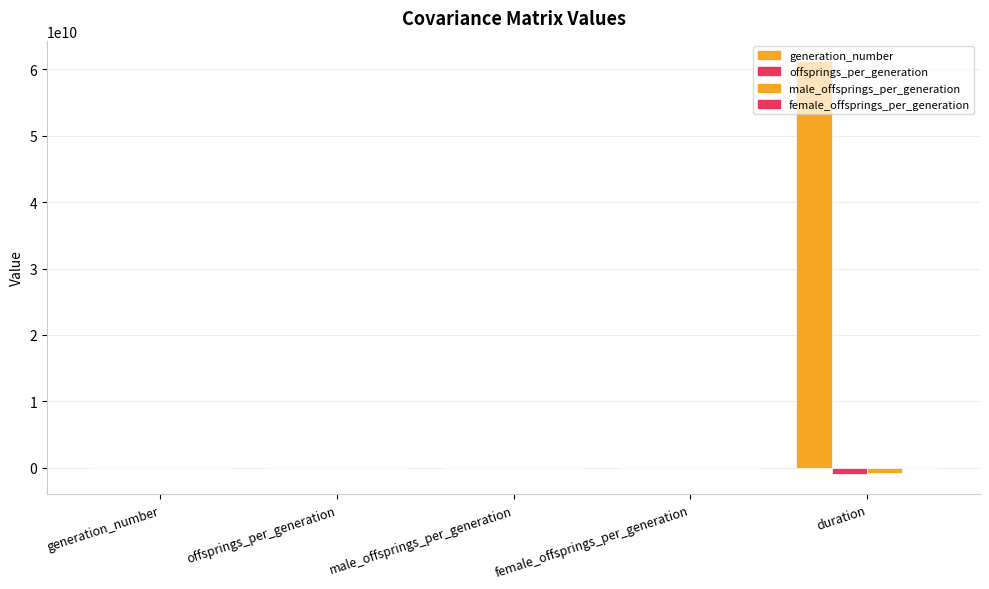

Is the value of offsprings_per_generation at duration greater than the value of male_offsprings_per_generation at duration?

No